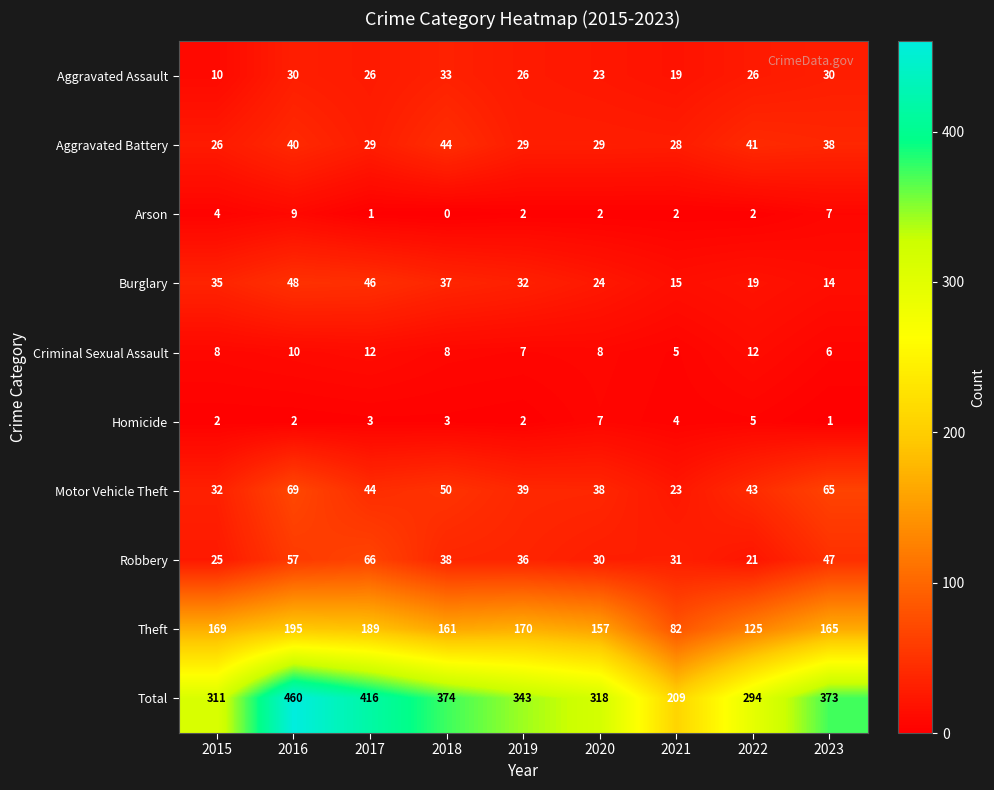

Rank the series at 2017 from lowest to highest value.

Arson, Homicide, Criminal Sexual Assault, Aggravated Assault, Aggravated Battery, Motor Vehicle Theft, Burglary, Robbery, Theft, Total